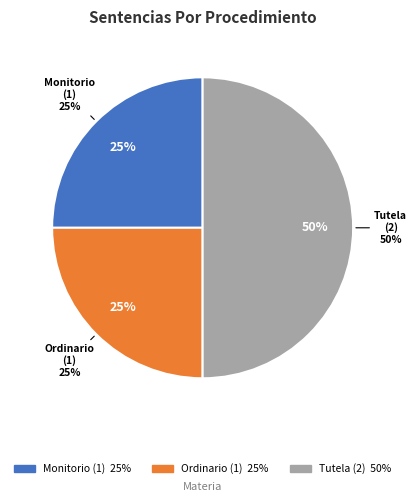

What percentage is the Ordinario slice, to the nearest percent?

25%